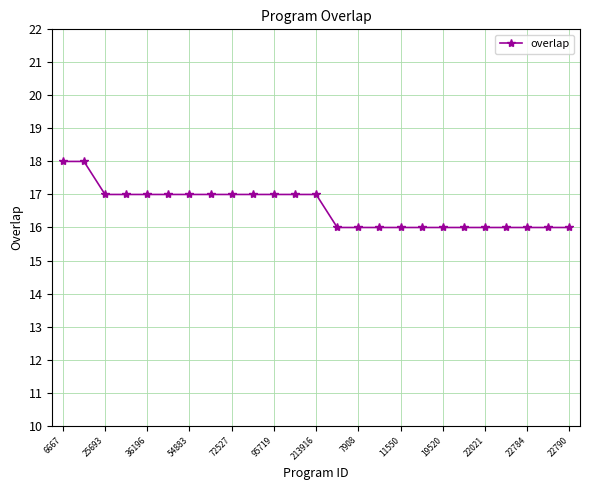

Reading left to right, transcribe all the data shown in this chart.

18	18	17	17	17	17	17	17	17	17	17	17	17	16	16	16	16	16	16	16	16	16	16	16	16